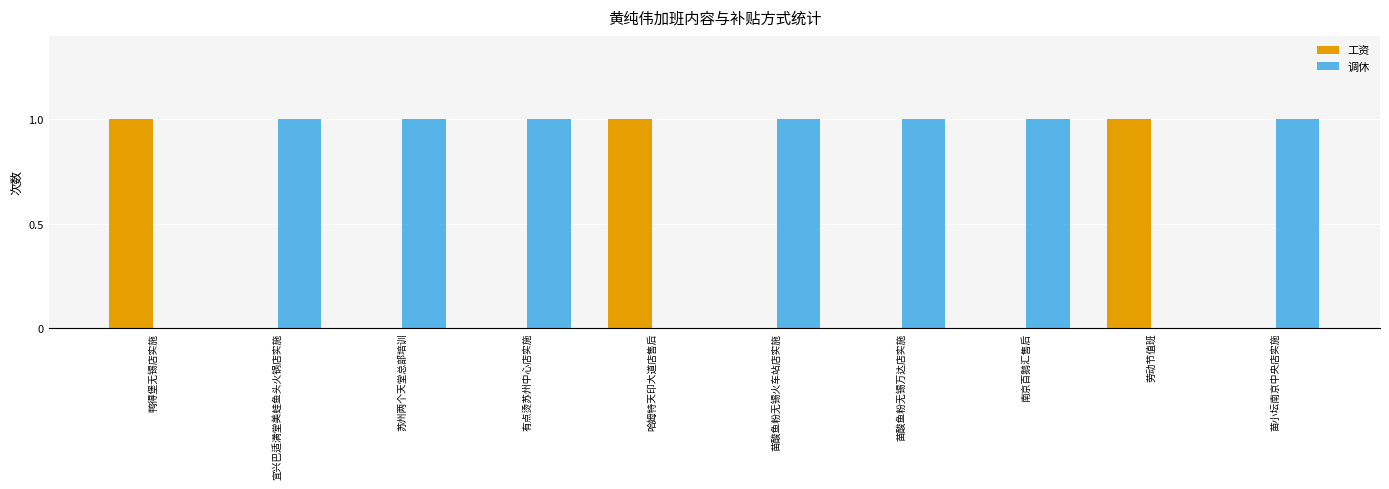

Is the value of 工资 at 苗酸鱼粉无锡火车站店实施 greater than the value of 调休 at 南京百鹅汇售后?

No